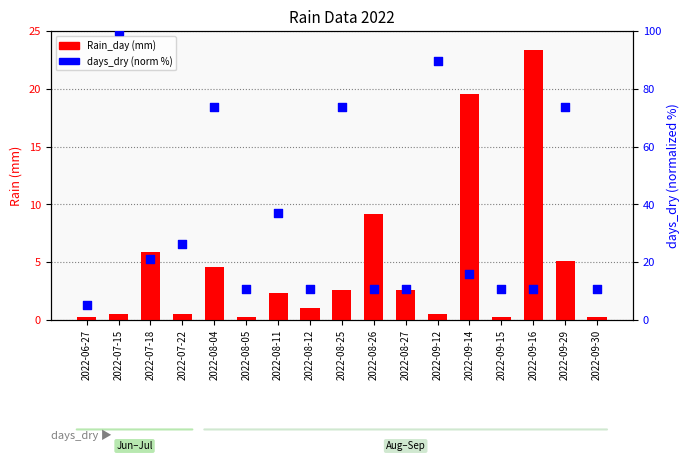

Which series reaches the minimum Y coordinate?

Rain_day (mm)